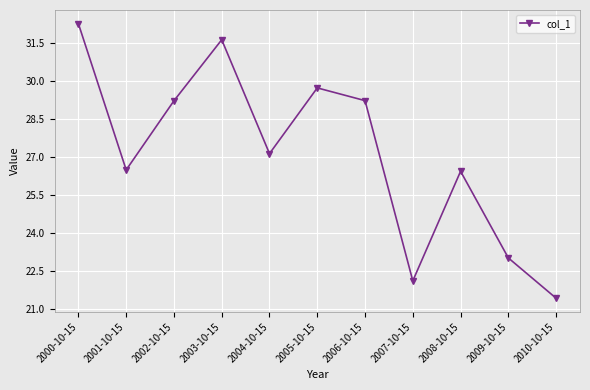

Reading left to right, extract all data points from this chart.

2000-10-15=32.2	2001-10-15=26.5	2002-10-15=29.2	2003-10-15=31.6	2004-10-15=27.1	2005-10-15=29.7	2006-10-15=29.2	2007-10-15=22.1	2008-10-15=26.4	2009-10-15=23.0	2010-10-15=21.4